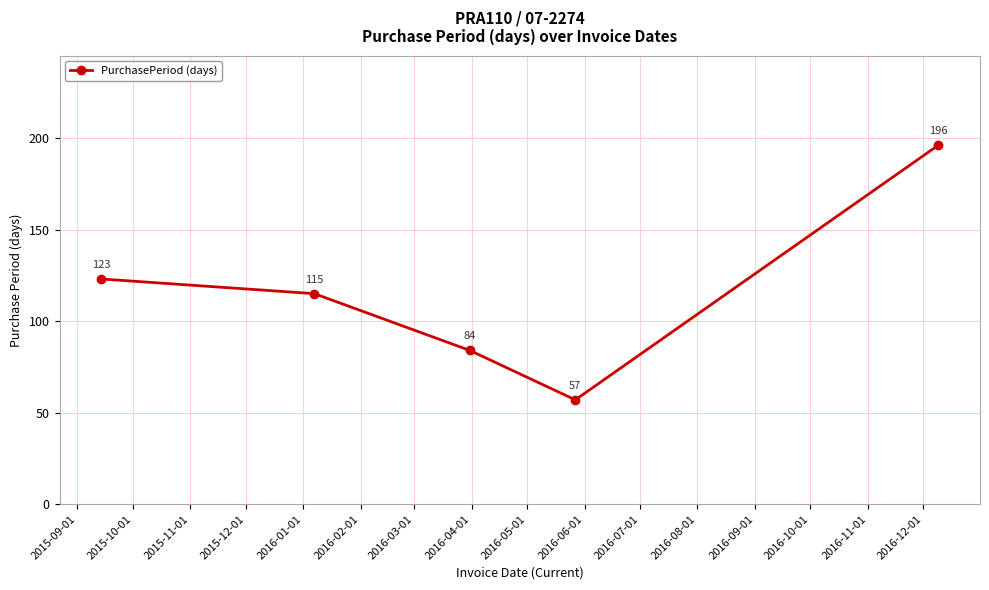

Count the number of data series in this chart.

1